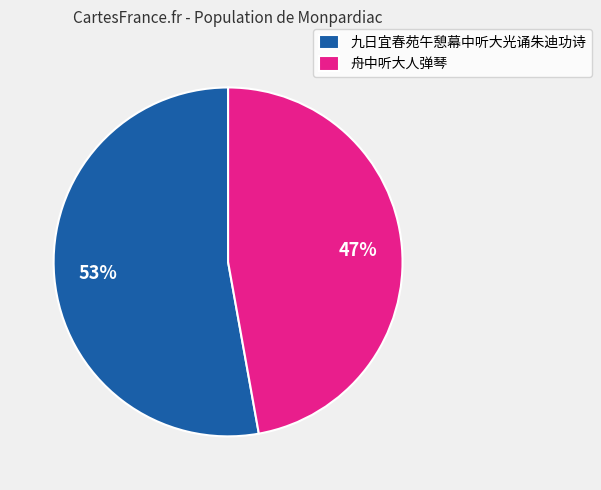

Which slice is the largest?

九日宜春苑午憩幕中听大光诵朱迪功诗